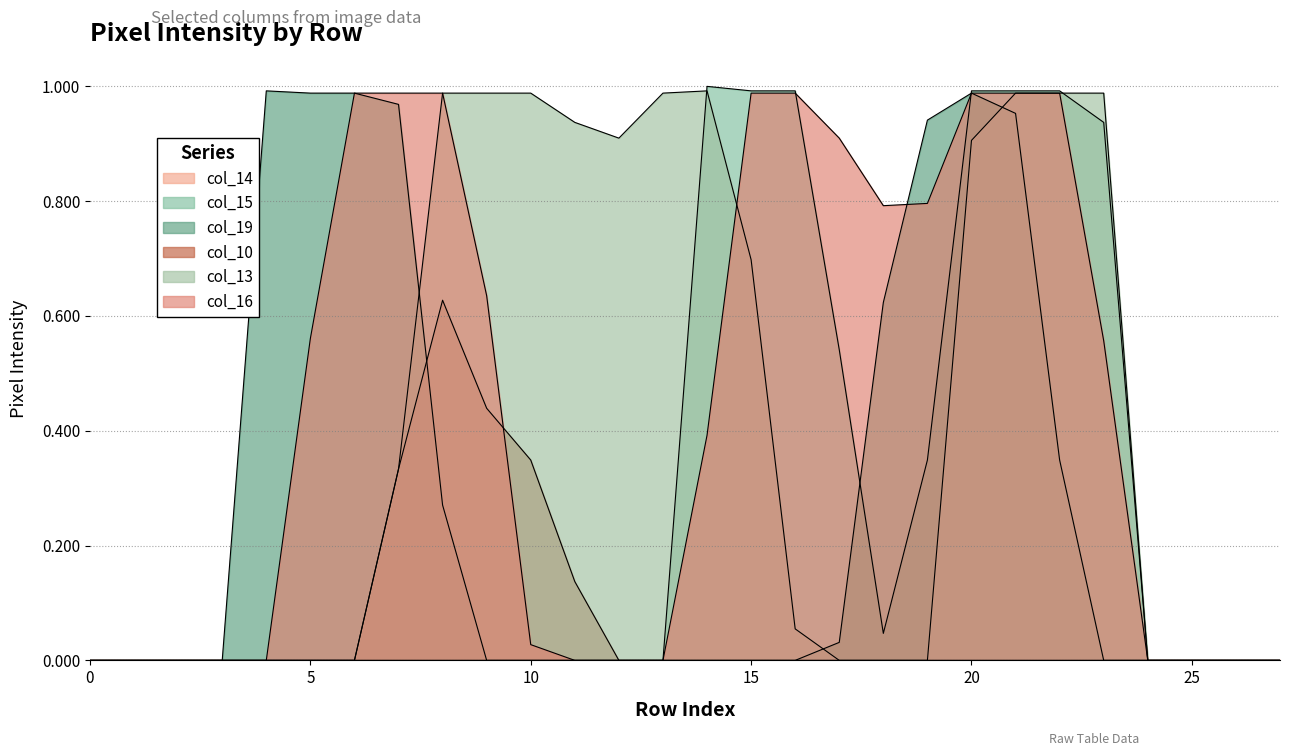

True or false: col_10 and col_16 intersect in this chart.

True